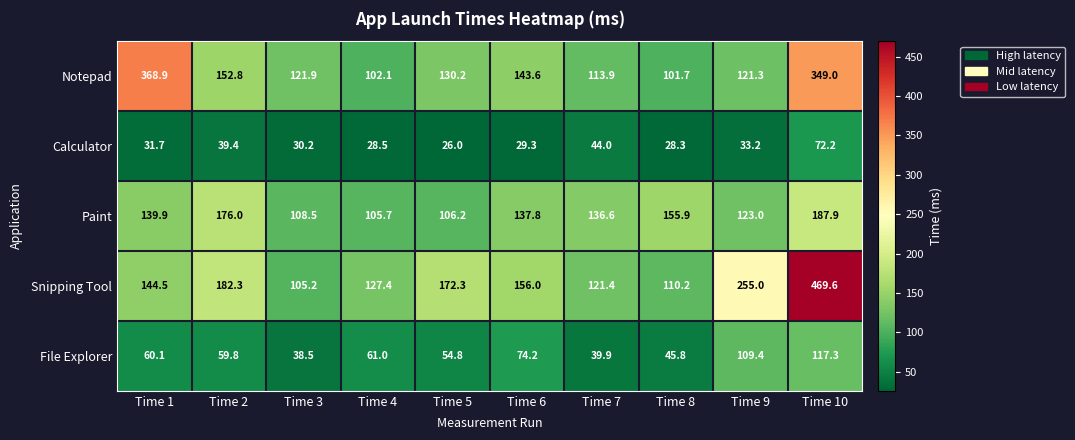

At how many categories does at least one series exceed 372?

1